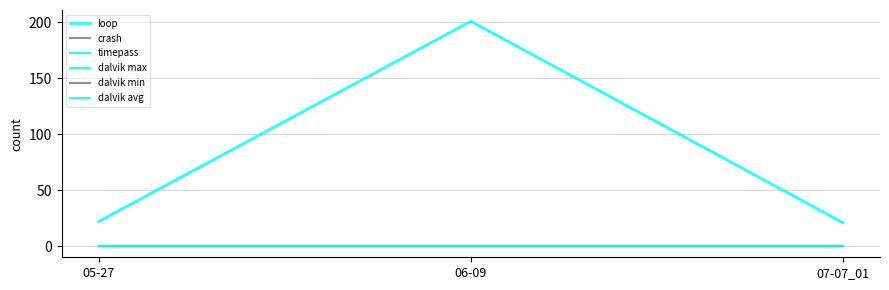

What is the label of the 2nd point from the left?

06-09